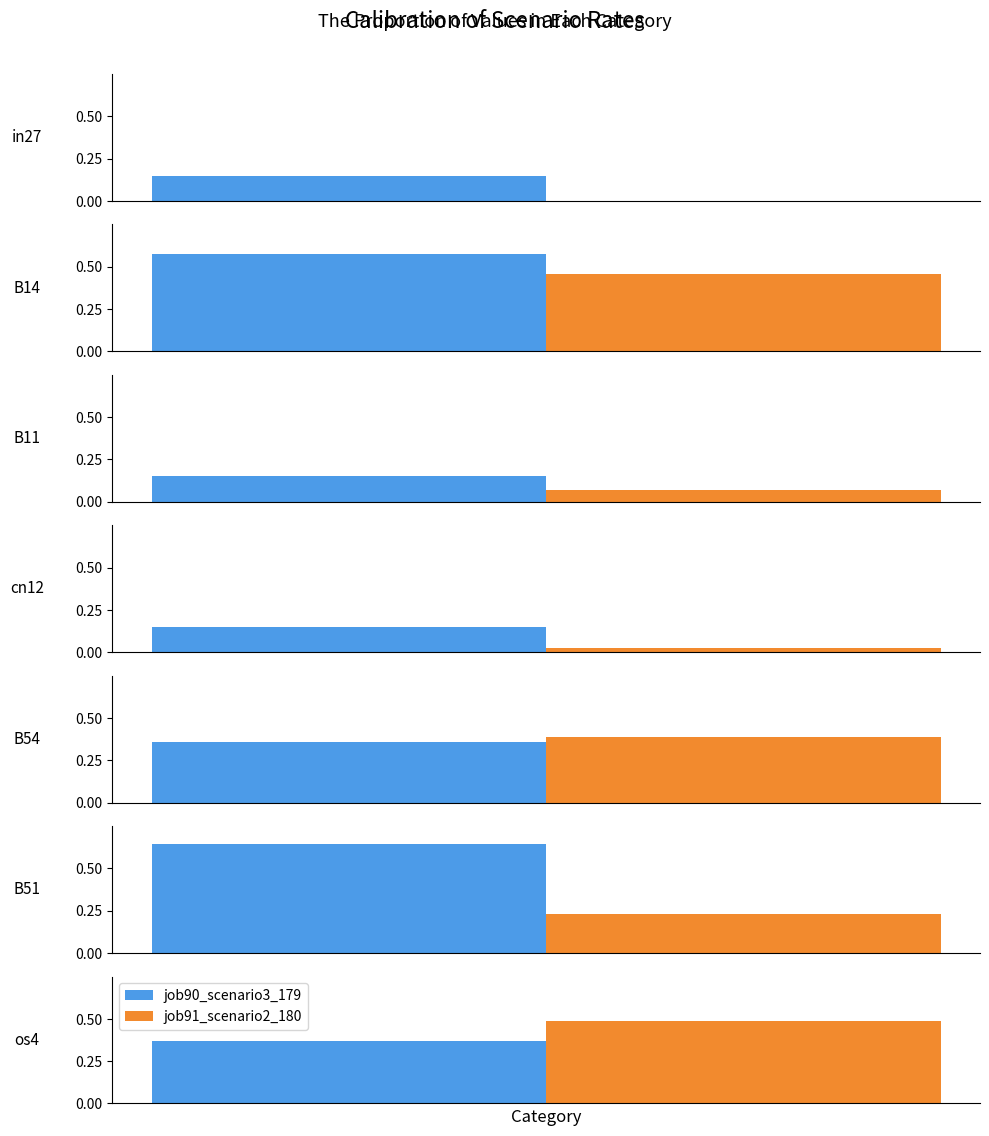

List the series in order of their peak value, lowest first.

job91_scenario2_180, job90_scenario3_179